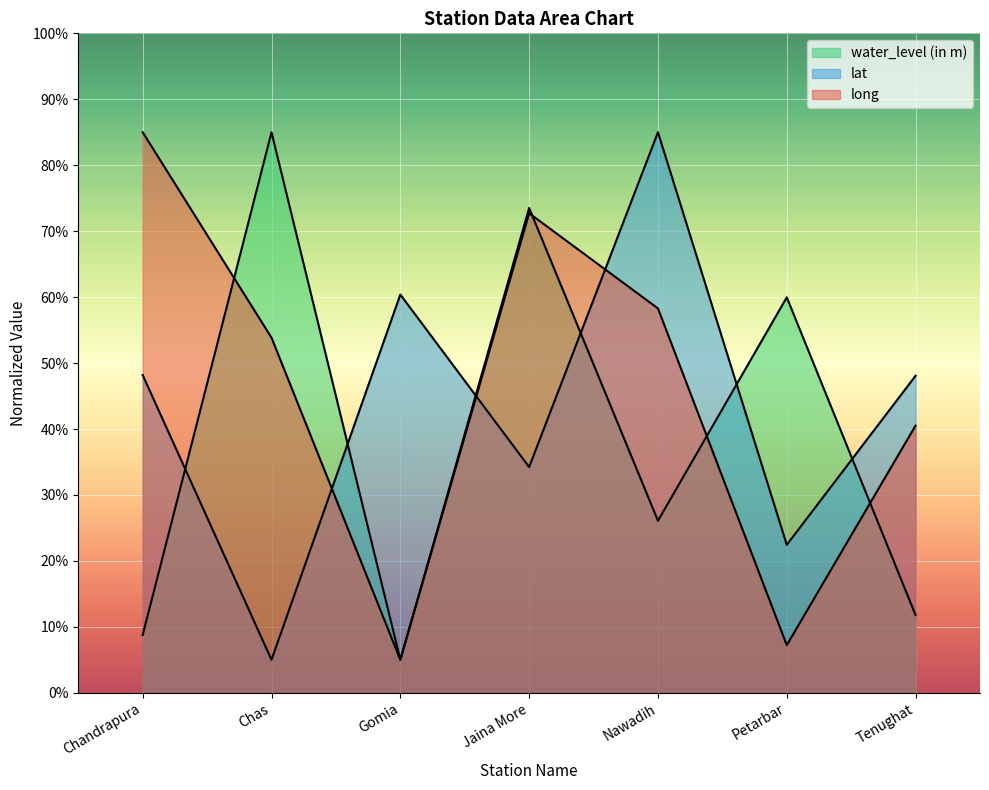

What is the difference between the maximum and minimum values in the water_level (in m) series?

80.0